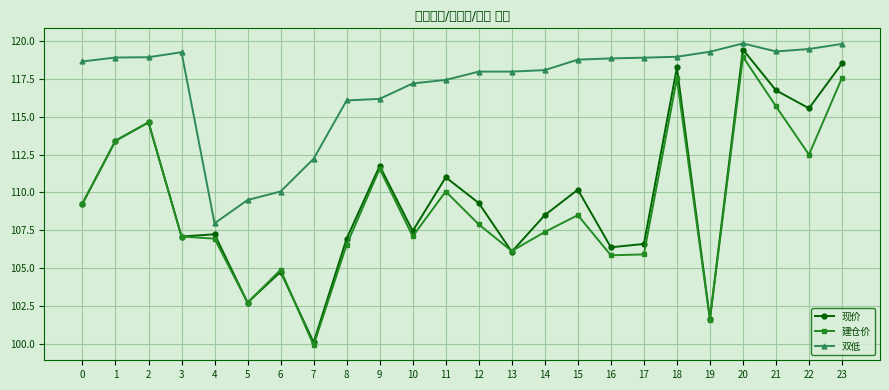

What is the value of the 现价 point at the 12th from the left?

111.0